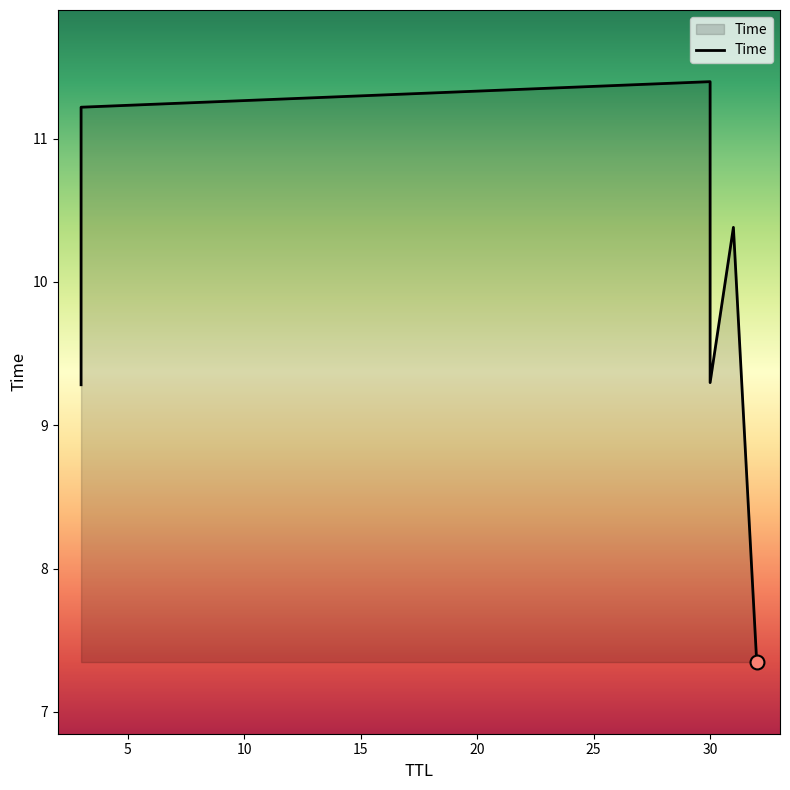

What is the ratio of the value at 15 to the value at 25?

1.3